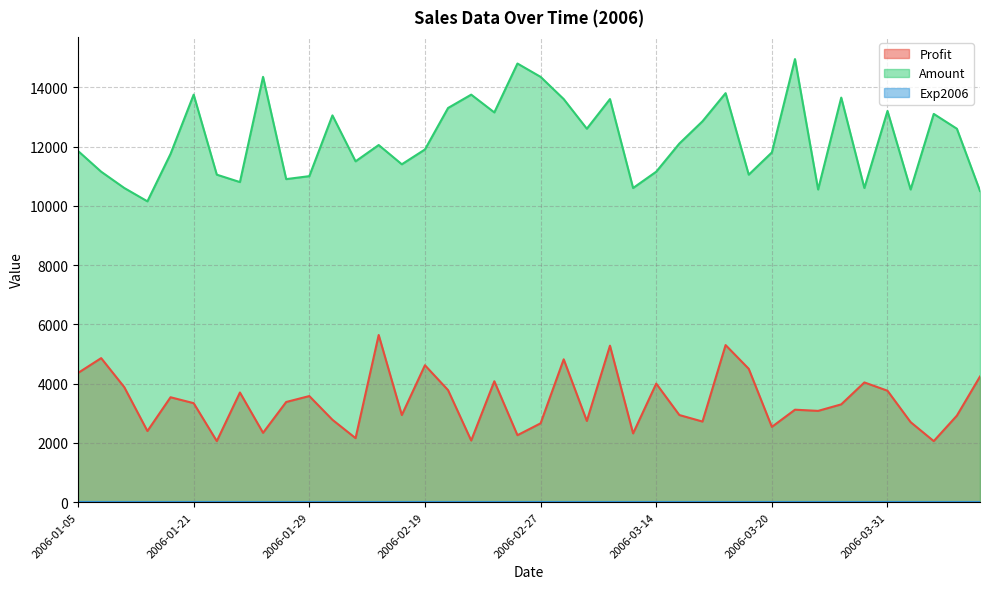

Reading left to right, what are all the values shown in this chart?

Profit: 4360	4860	3880	2400	3540	3340	2060	3700	2340	3380	3580	2780	2160	5640	2940	4620	3780	2080	4080	2260	2660	4820	2740	5280	2320	4000	2940	2720	5300	4500	2540	3120	3080	3300	4040	3760	2700	2060	2920	4240
Amount: 11850	11150	10600	10150	11750	13750	11050	10800	14350	10900	11000	13050	11500	12050	11400	11900	13300	13750	13150	14800	14350	13600	12600	13600	10600	11150	12100	12850	13800	11050	11800	14950	10550	13650	10600	13200	10550	13100	12600	10500